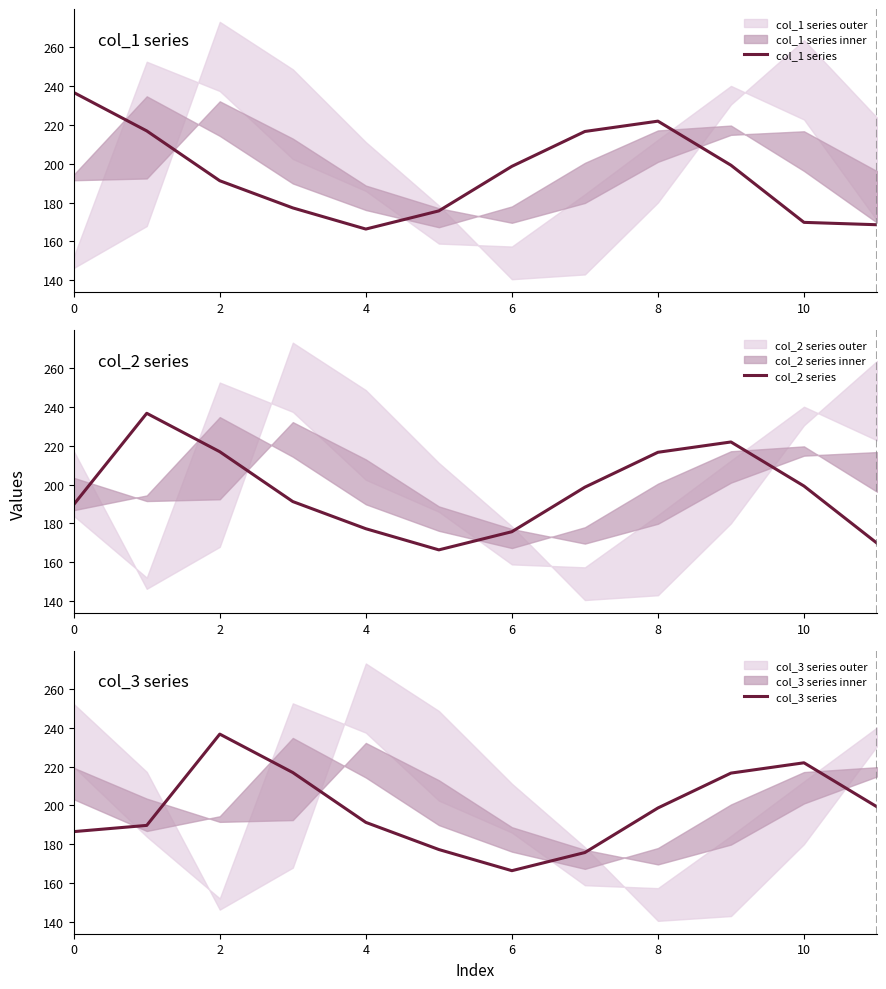

What is the maximum value for col_1 series?

236.7